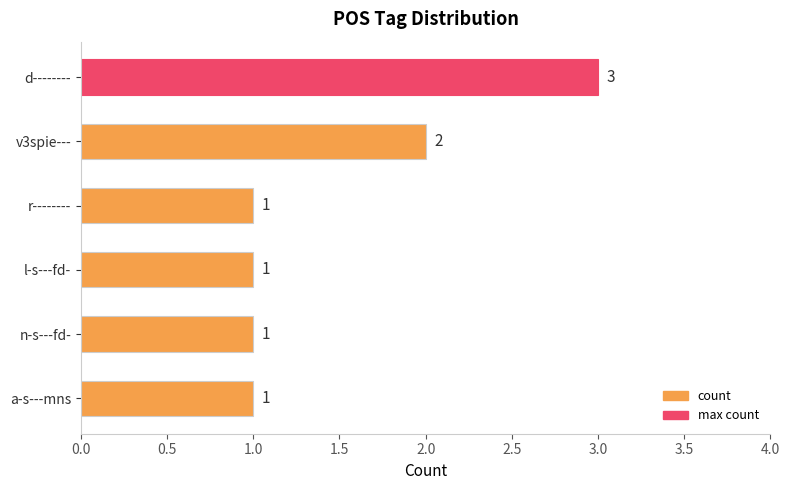

What is the ratio of the value at v3spie--- to the value at r--------?

2.0